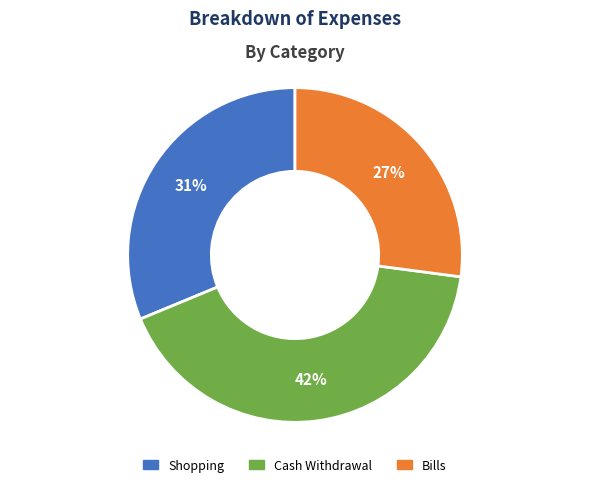

Which has a higher value, Shopping or Bills?

Shopping